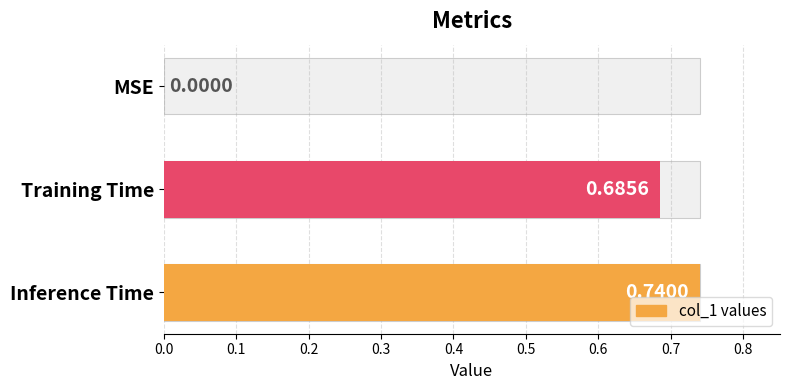

What is the average value?

0.5